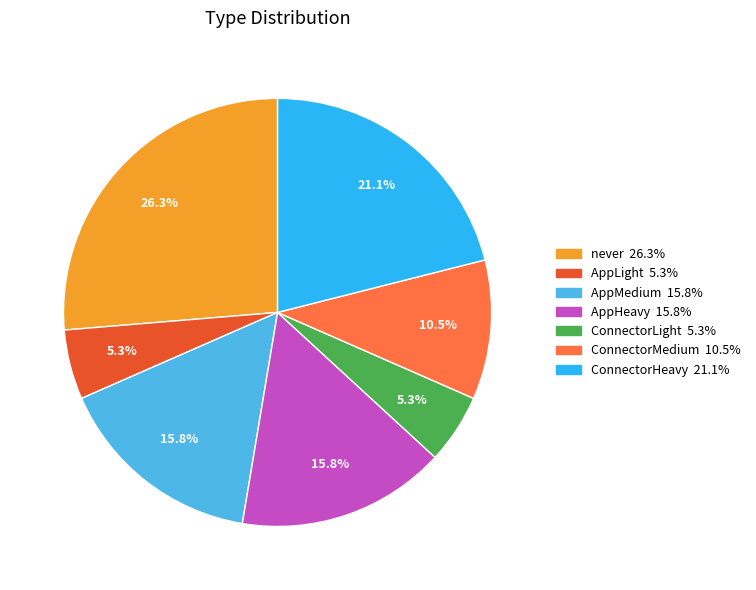

Do AppLight and AppHeavy together represent more than half of the pie?

No